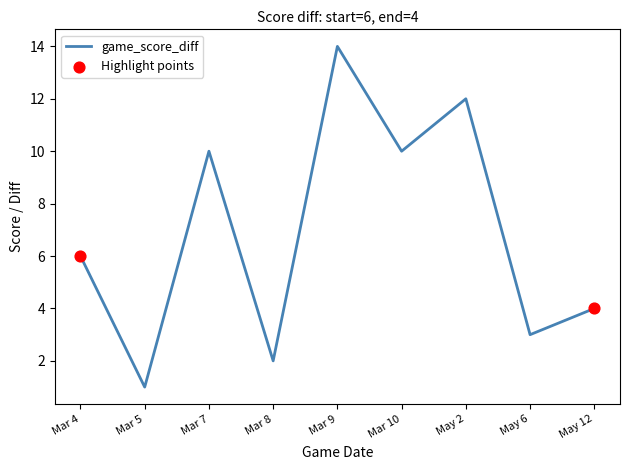

What is the difference between the maximum and minimum values?

13